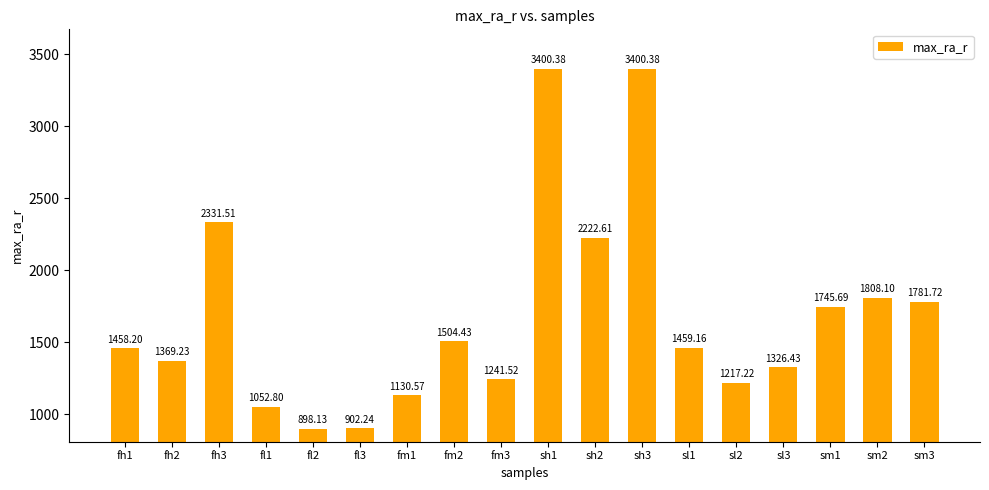

Reading right to left, extract all data points from this chart.

1781.7	1808.1	1745.7	1326.4	1217.2	1459.2	3400.4	2222.6	3400.4	1241.5	1504.4	1130.6	902.2	898.1	1052.8	2331.5	1369.2	1458.2